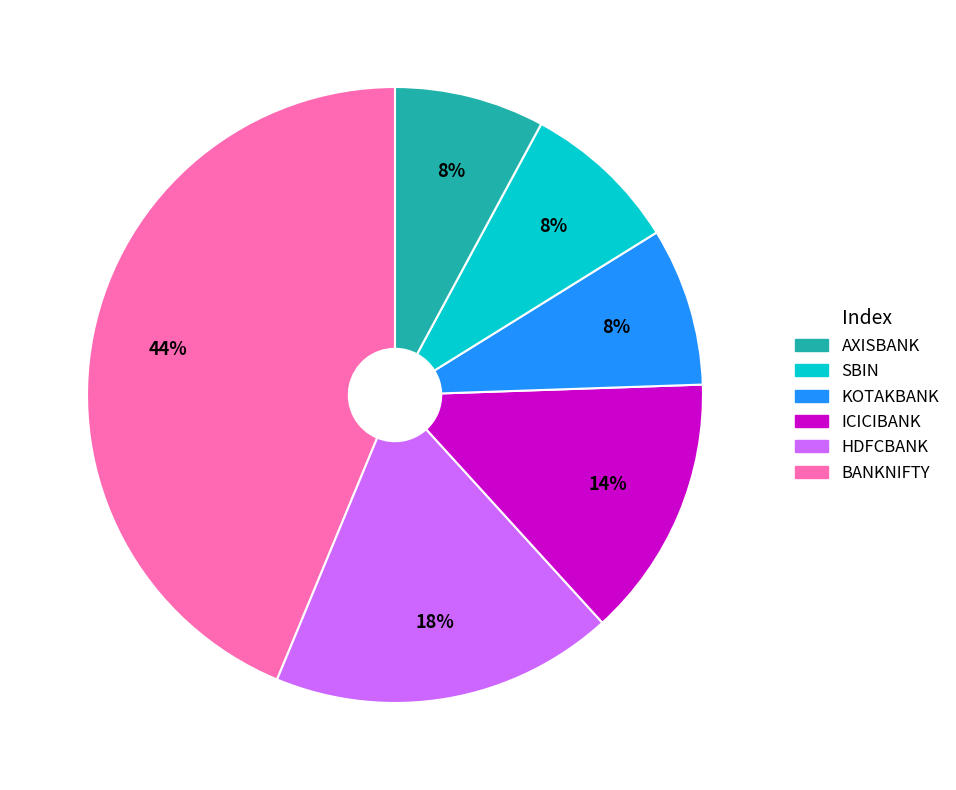

Count the number of slices in the pie.

6